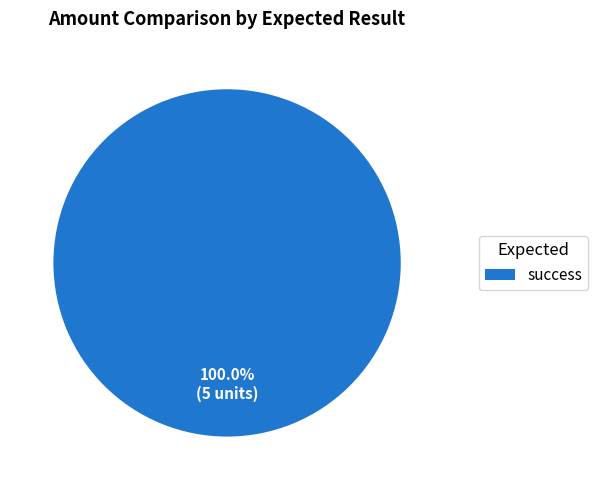

Is there any slice that represents more than half of the pie?

Yes